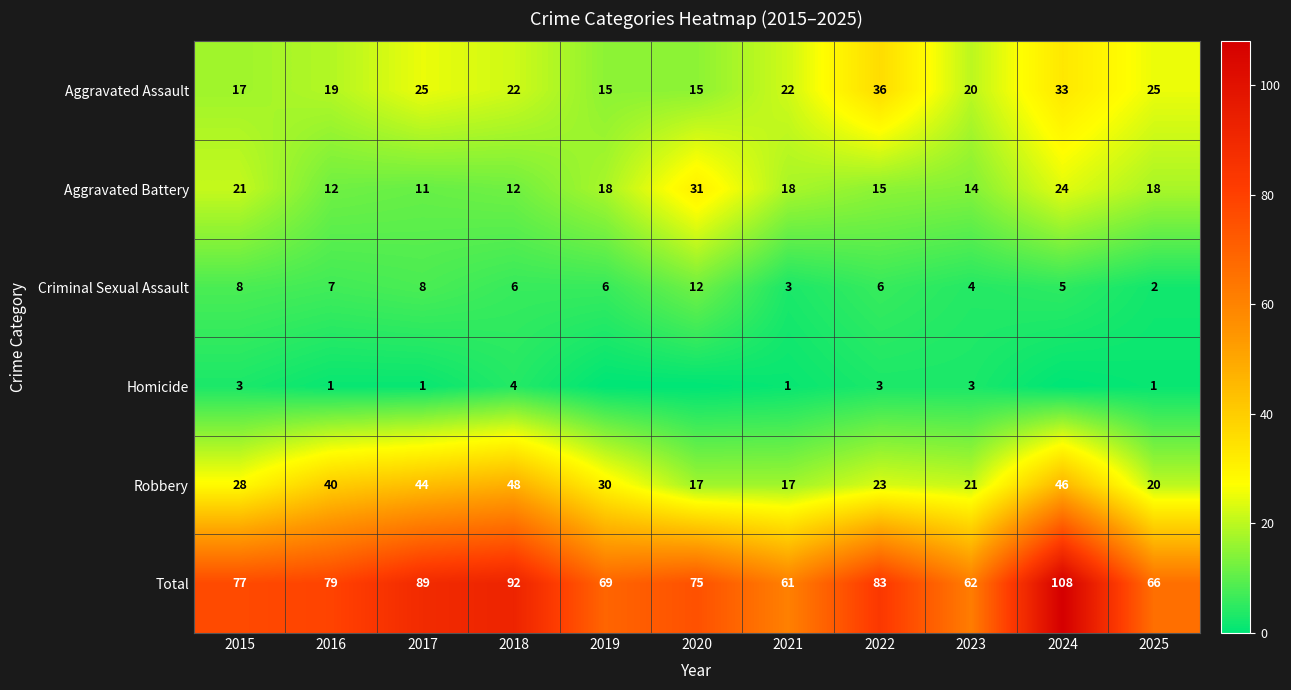

What is the sum of all Robbery values?

334